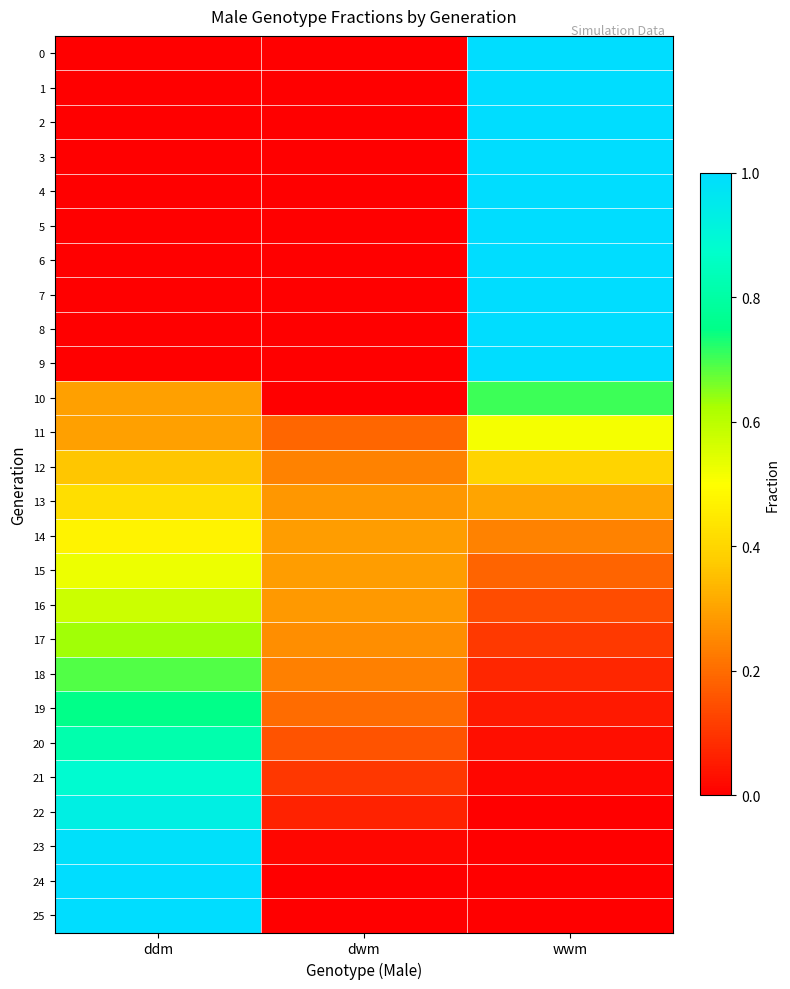

At which category does the chart reach its minimum across all series?

ddm